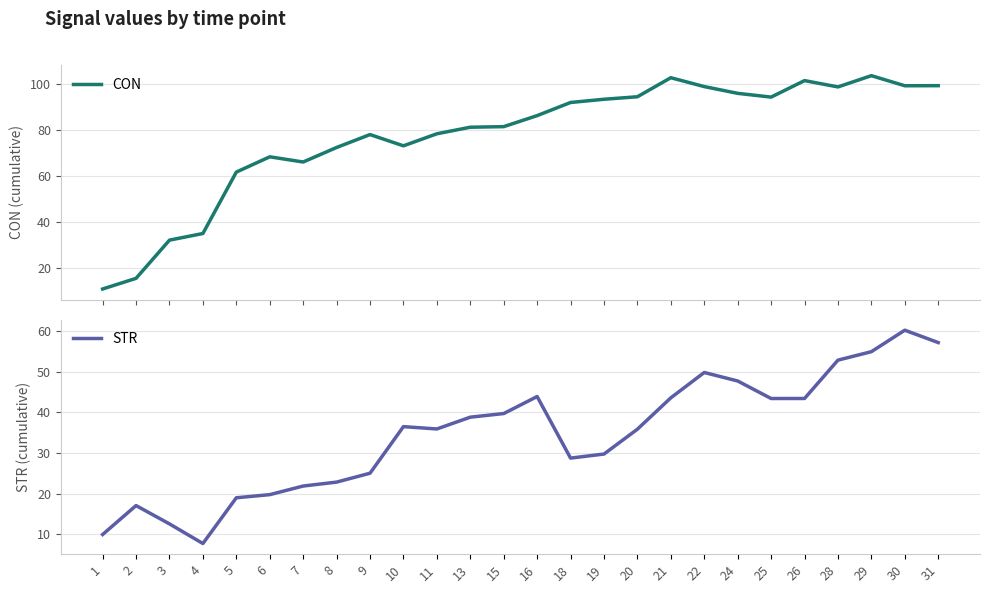

Reading left to right, transcribe all the data shown in this chart.

CON: 10.8	15.4	32.0	34.9	61.6	68.3	66.0	72.3	77.9	73.0	78.3	81.1	81.4	86.2	91.9	93.3	94.4	102.7	98.8	95.9	94.2	101.4	98.7	103.5	99.2	99.2
STR: 10.0	17.1	12.6	7.7	19.0	19.8	21.9	22.8	25.0	36.5	35.9	38.8	39.7	43.9	28.7	29.7	35.9	43.6	49.8	47.7	43.4	43.4	52.8	54.9	60.2	57.2